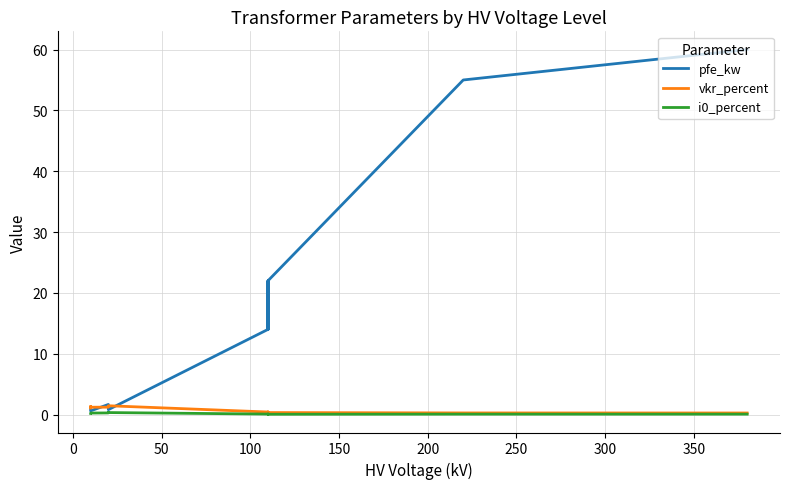

Count the number of data series in this chart.

3